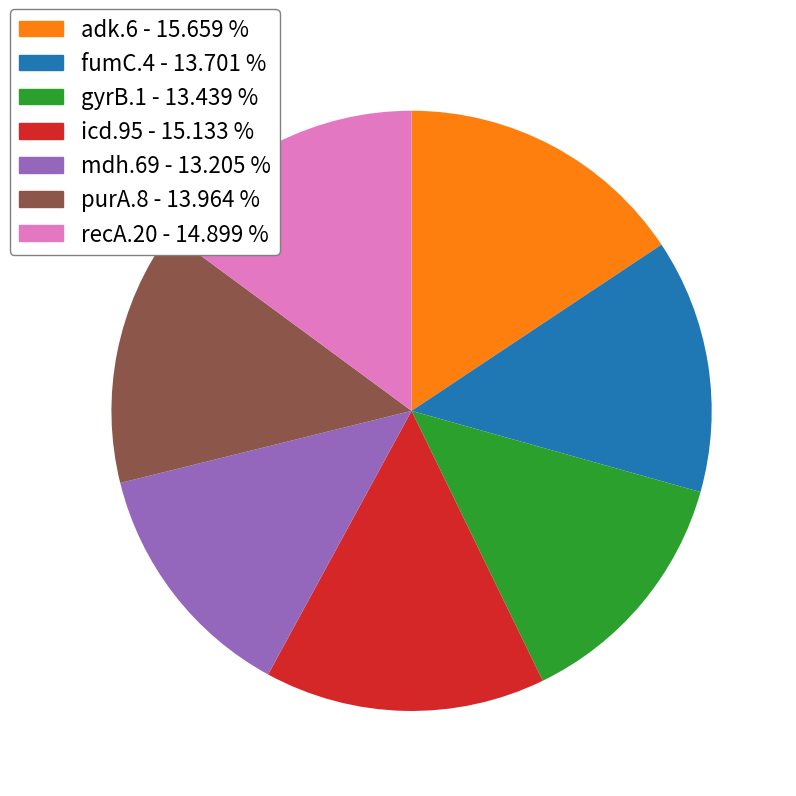

The recA.20 slice represents 15% of the pie. True or false?

True